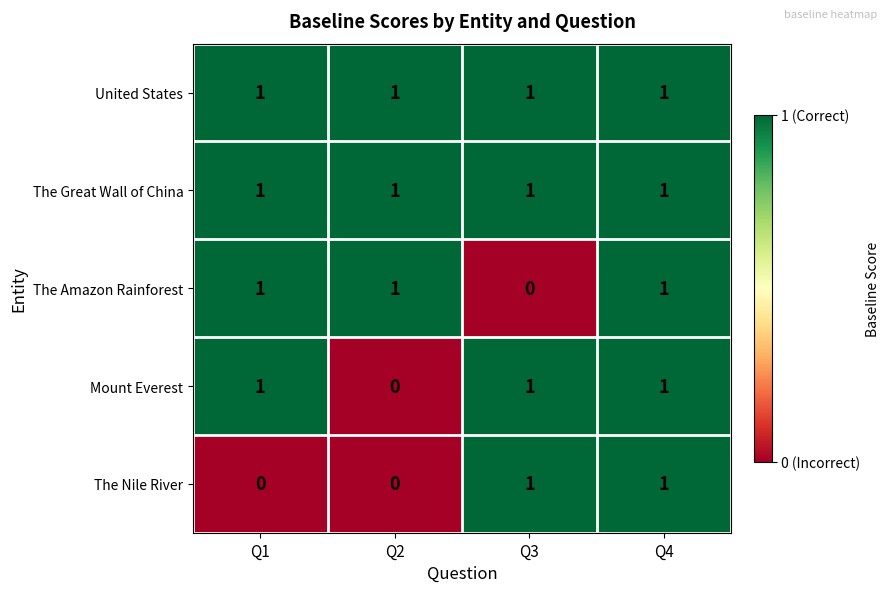

At which category is the sum across all series the highest?

Q4